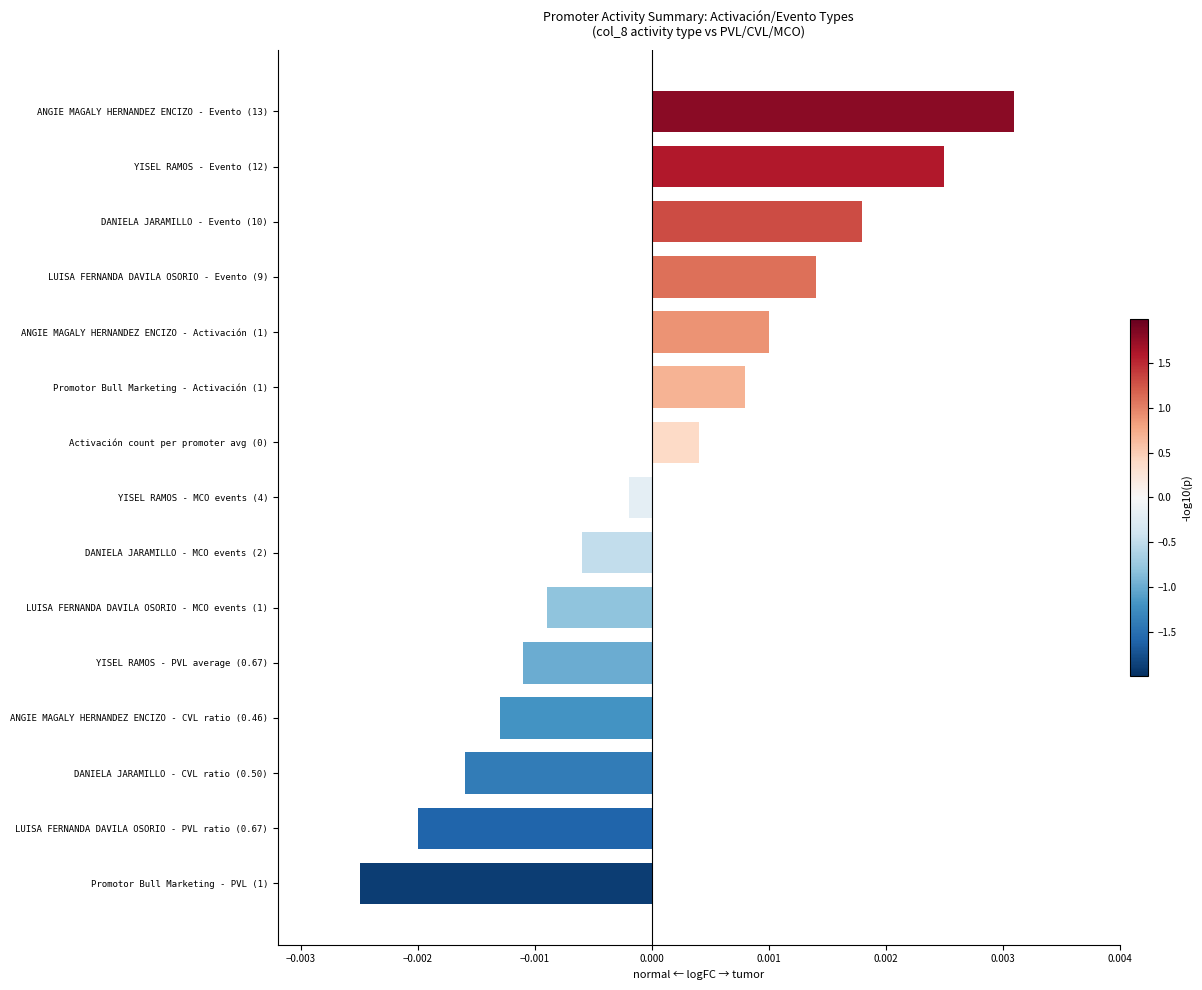

How many negative values are there?

8